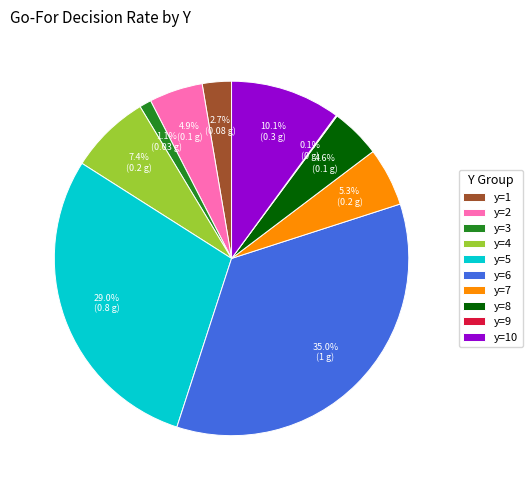

Which category has the biggest portion of the pie?

y=6